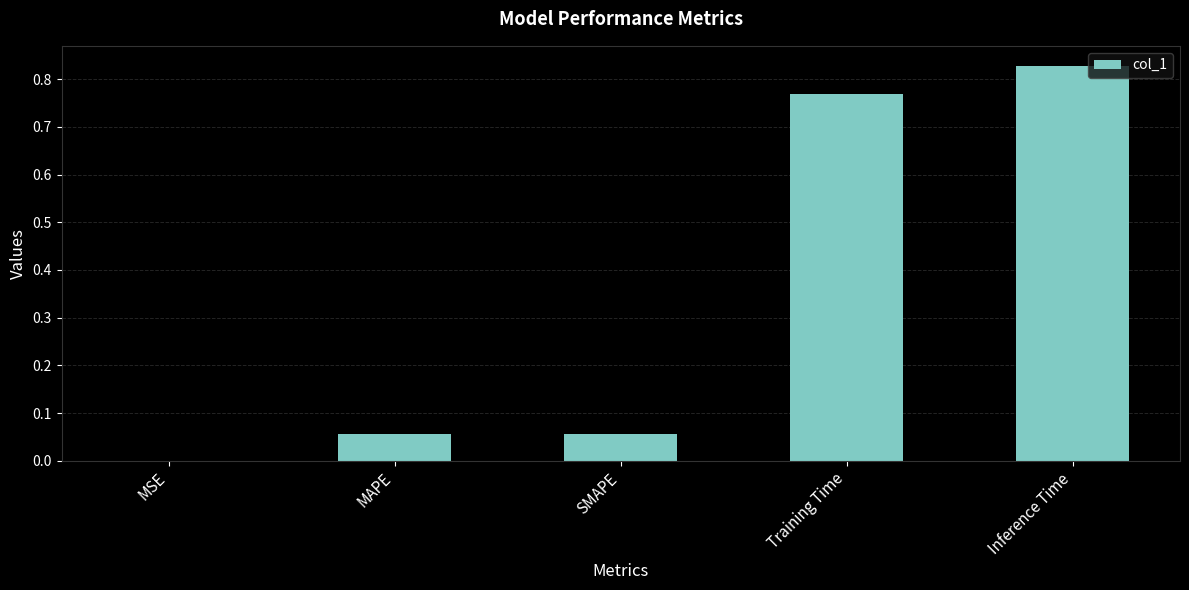

Are the bars horizontal?

No